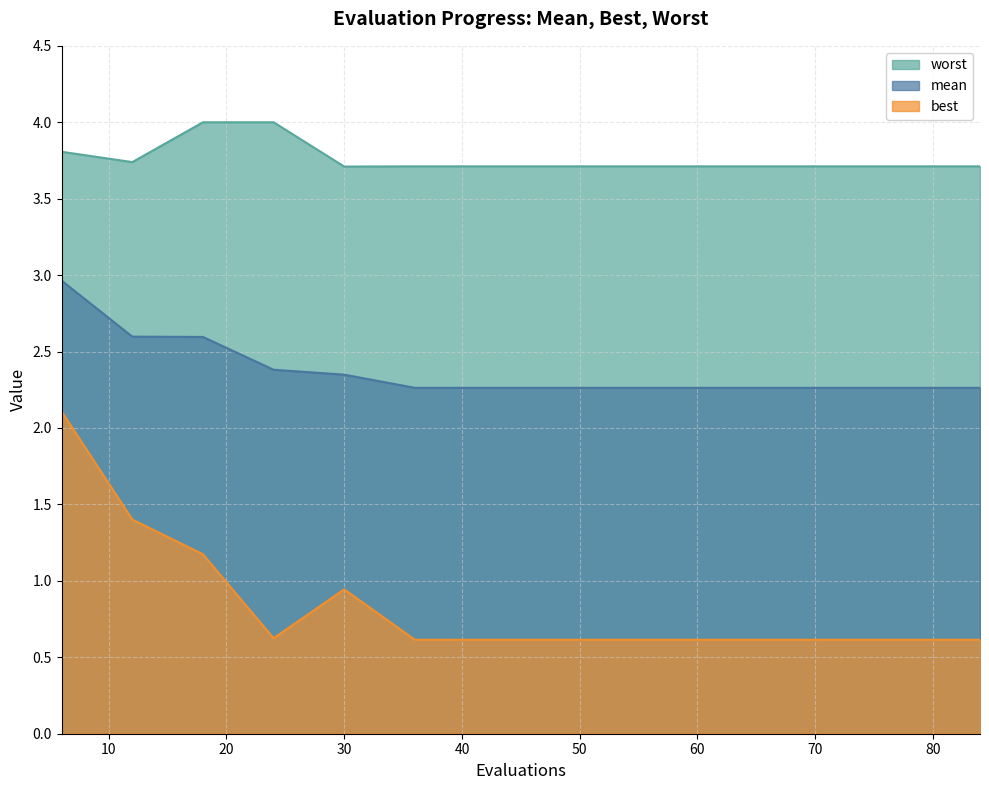

True or false: mean has more than 2 interior local peaks.

False